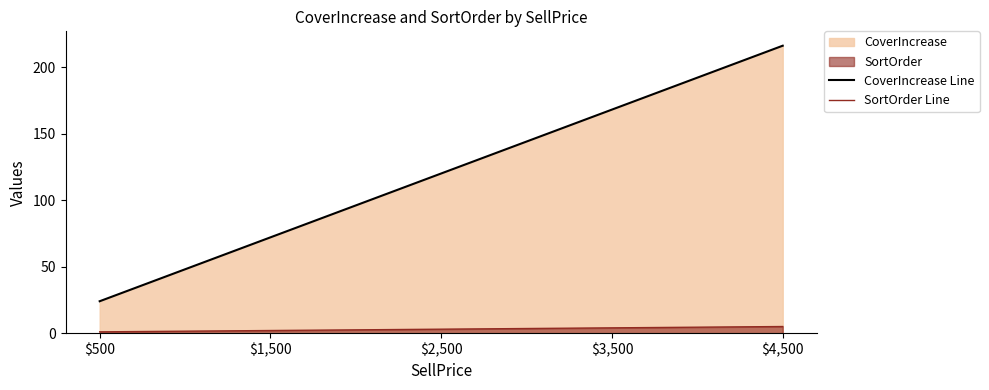

How many categories are shown in the chart?

5